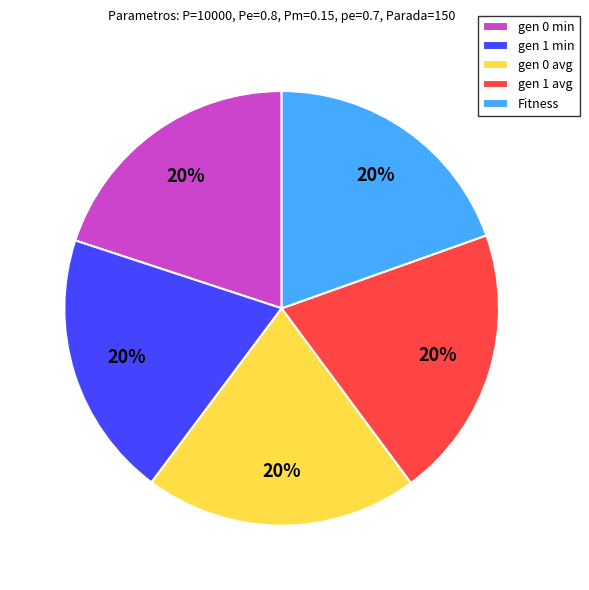

Approximately how many times larger is the value at gen 1 min compared to gen 0 avg?

1.0